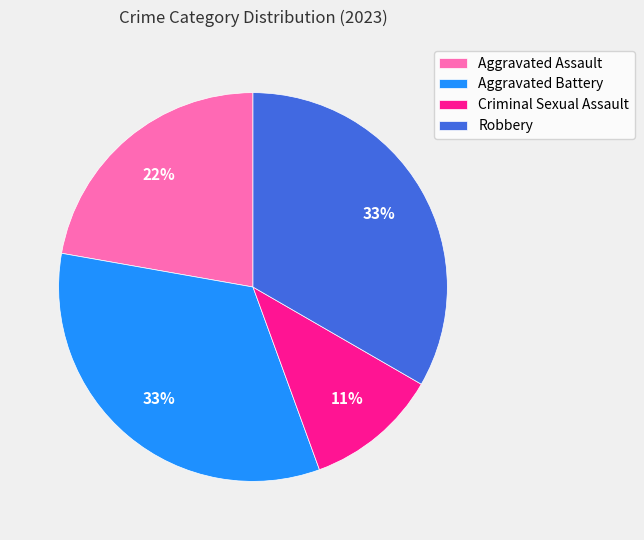

To the nearest percent, what is the average slice percentage?

25%